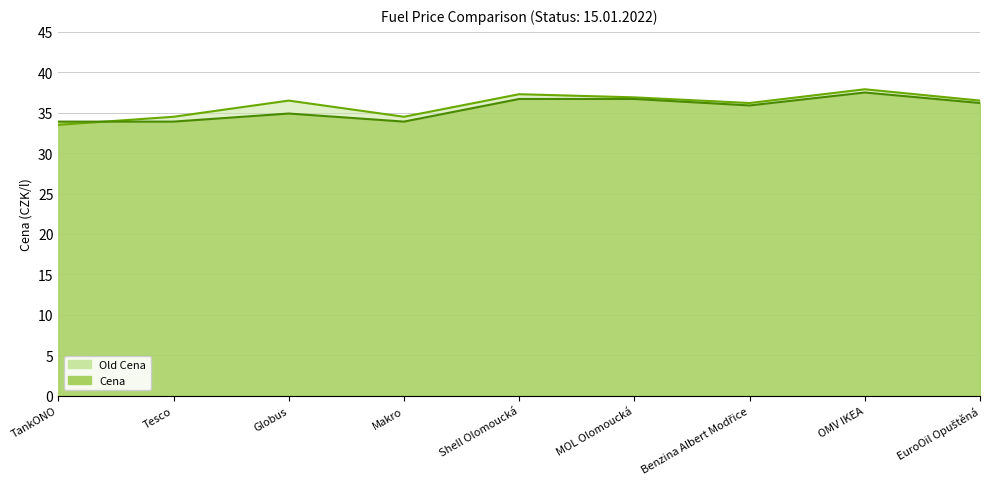

The Cena series shows 36.2 at EuroOil Opuštěná. True or false?

True